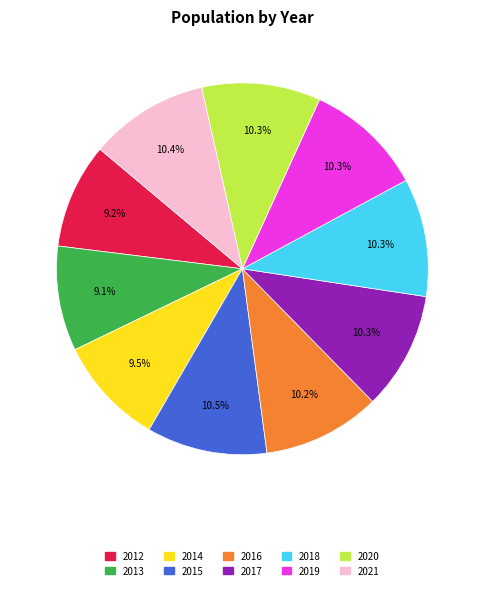

To the nearest percent, what is the difference between the largest and smallest slice percentages?

1%